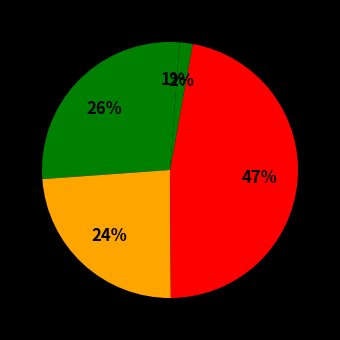

How many segments does this pie chart have?

5